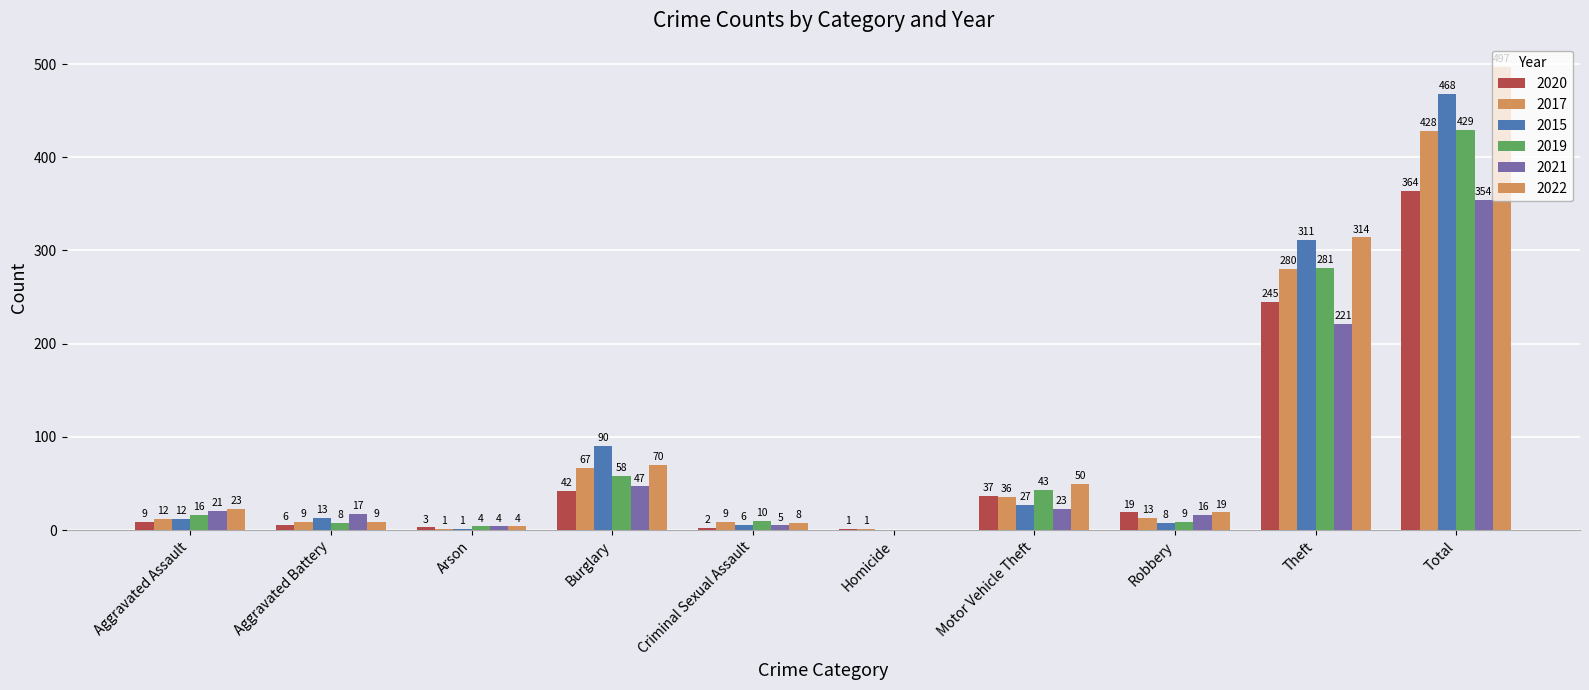

How many values in 2021 are above zero?

9